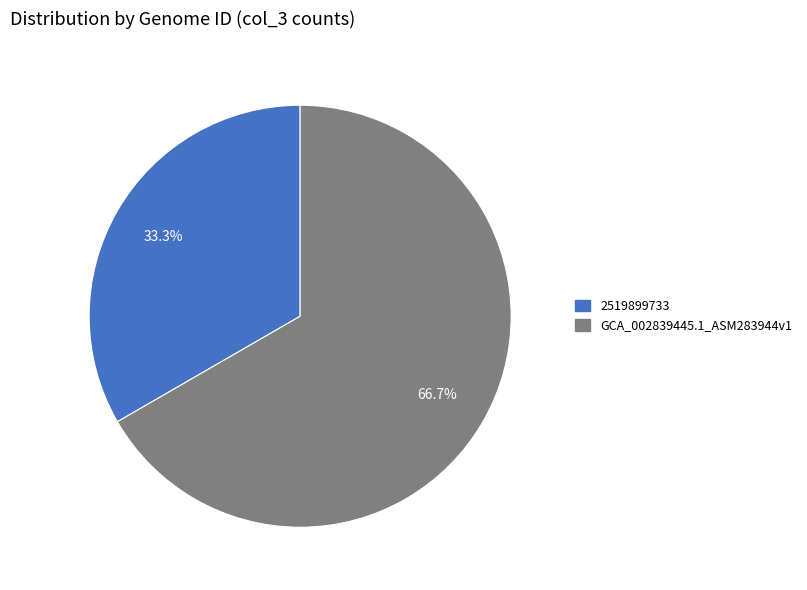

How many segments does this pie chart have?

2